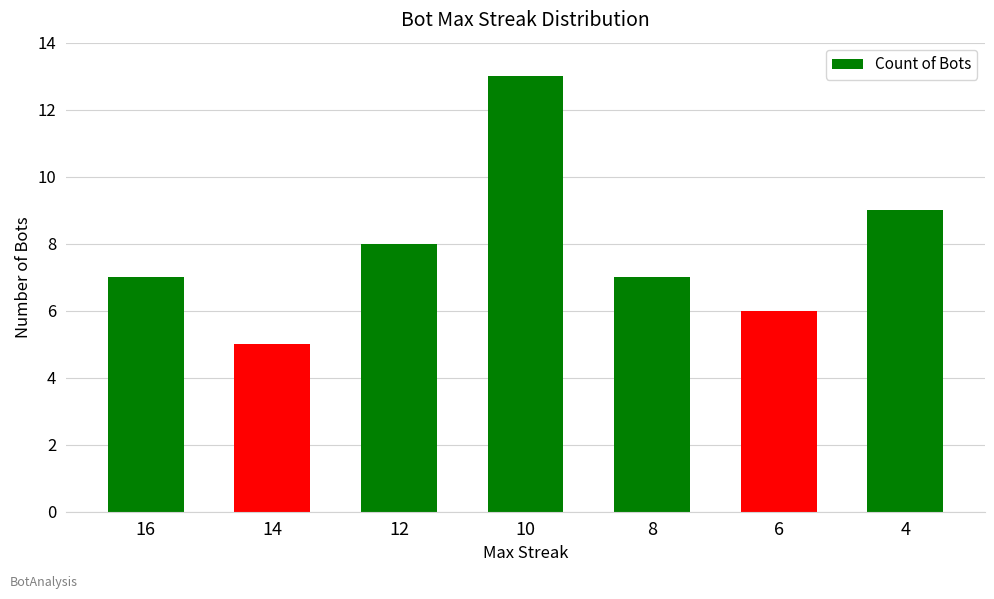

Reading left to right, transcribe all the data shown in this chart.

16=7	14=5	12=8	10=13	8=7	6=6	4=9